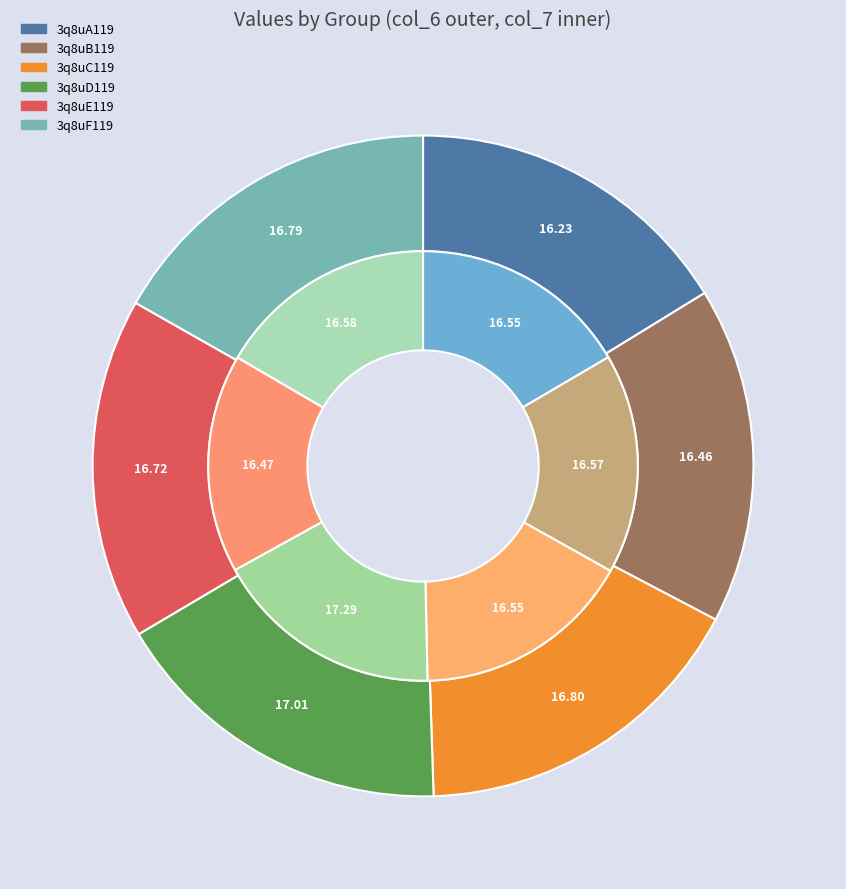

Is the sum of 3q8uD119 and 3q8uF119 greater than half?

No